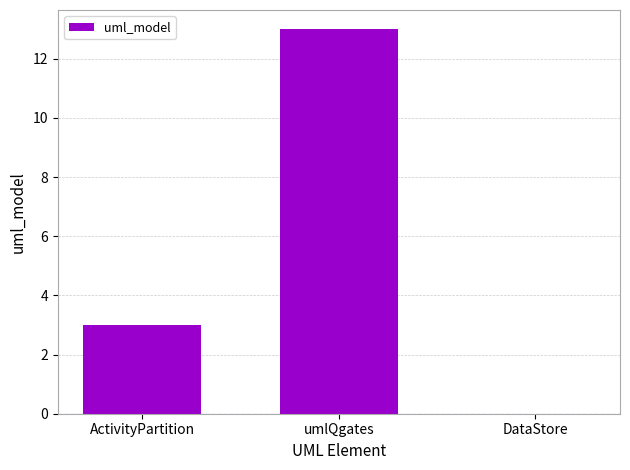

The value at DataStore is 0. True or false?

True